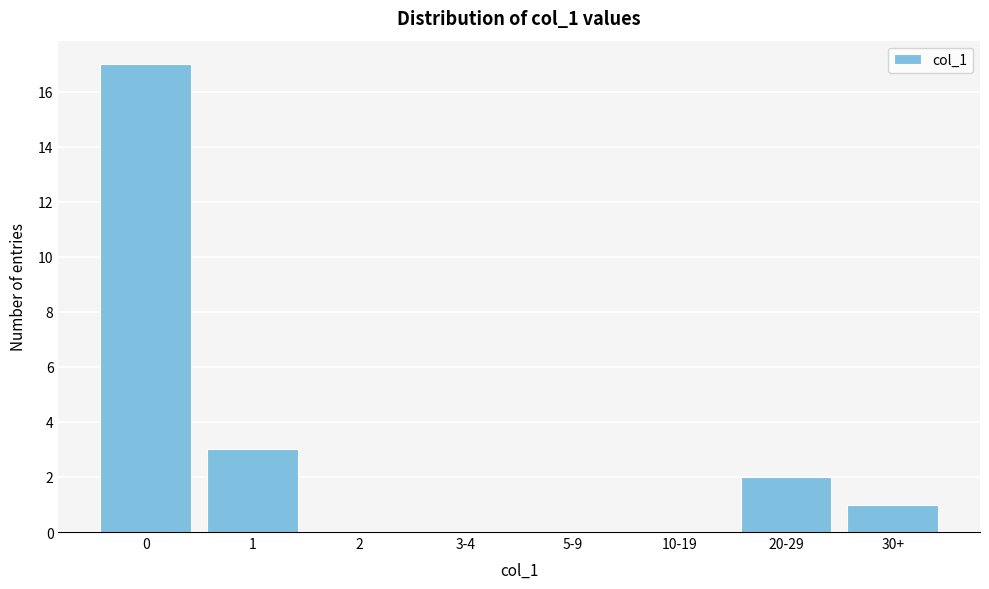

Reading right to left, extract all data points from this chart.

30+=1	20-29=2	10-19=0	5-9=0	3-4=0	2=0	1=3	0=17